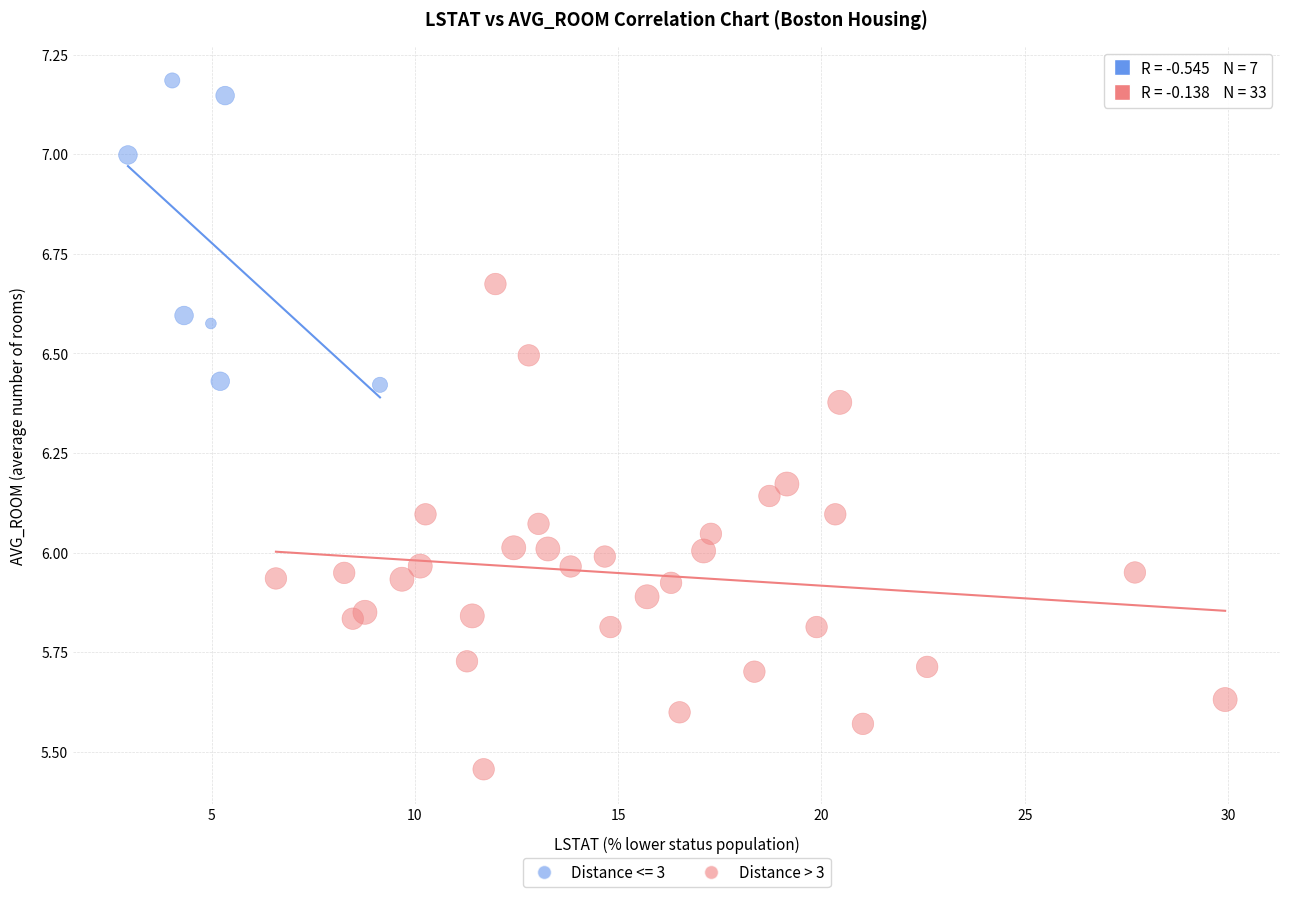

Which series reaches the minimum Y coordinate?

Distance > 3